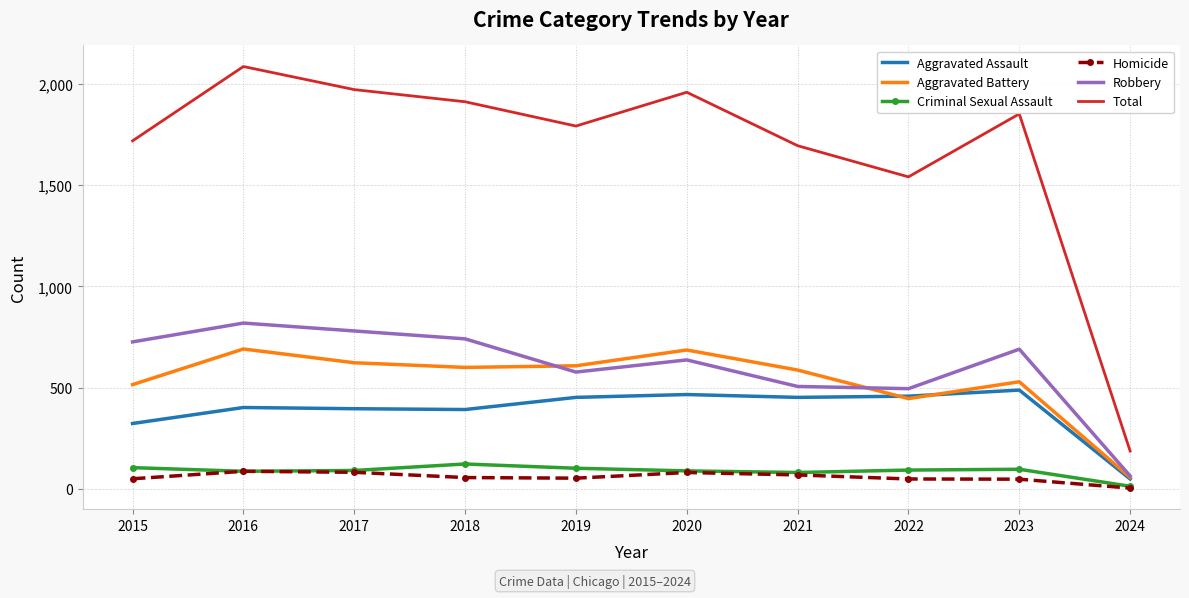

Which series has the largest total across all categories?

Total